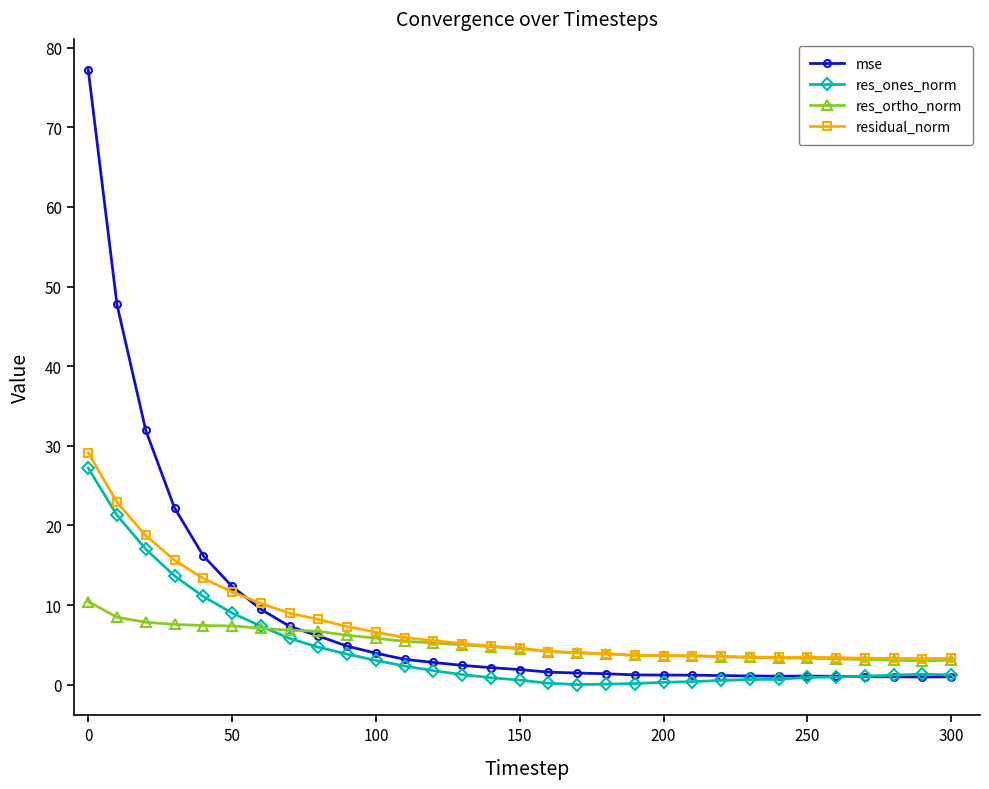

What is the highest value of the mse series?

77.2